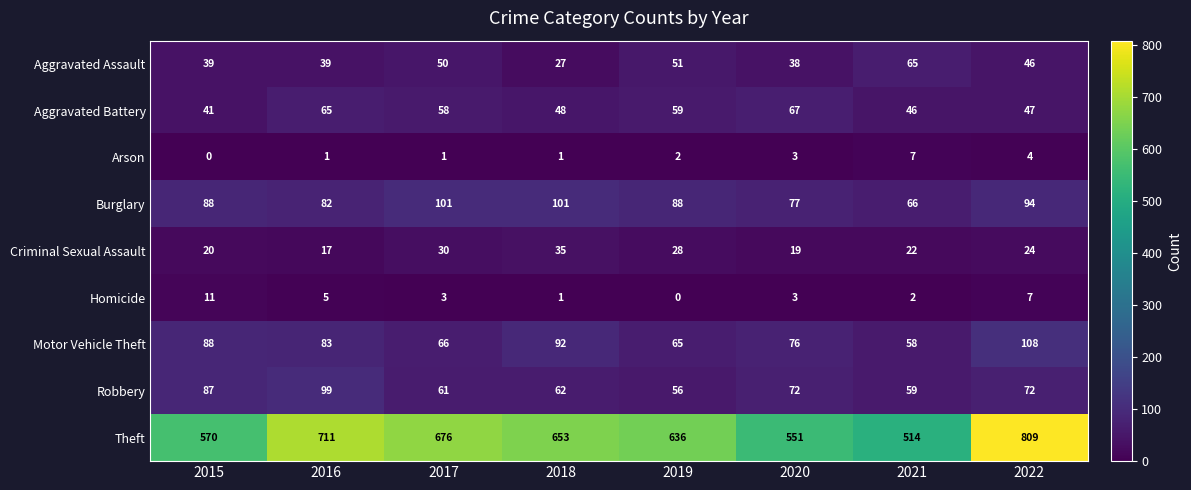

What is the greatest value displayed?

809